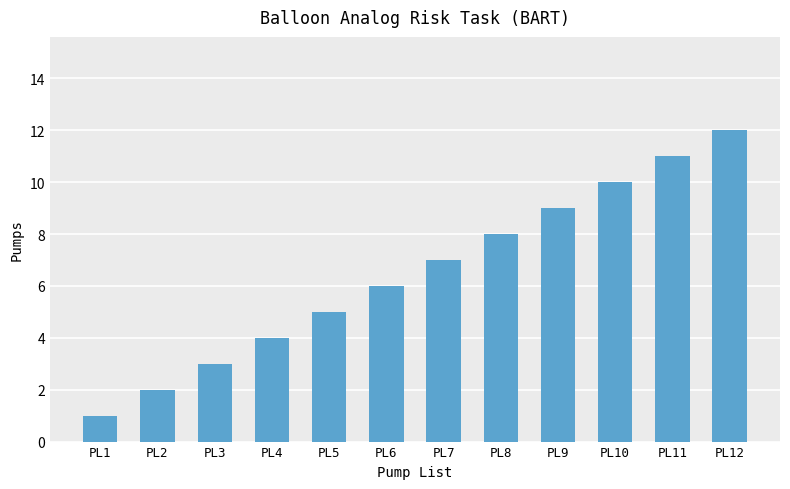

Which category has the highest value across all series?

PL12